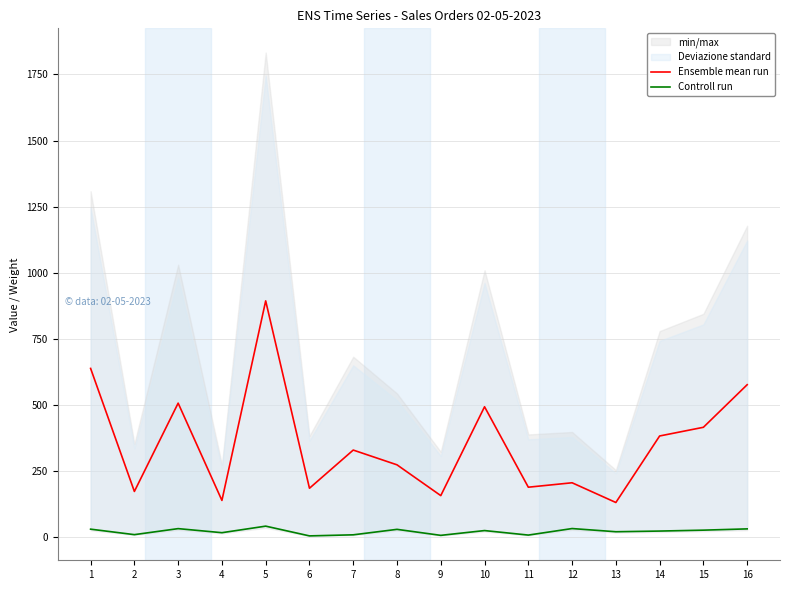

Rank the categories by Controll run value from highest to lowest.

5, 12, 3, 16, 1, 8, 15, 10, 14, 13, 4, 2, 7, 11, 9, 6